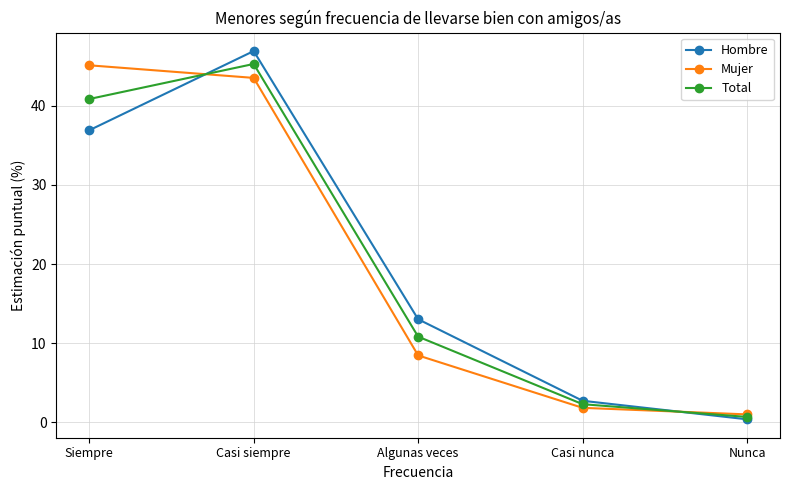

Reading left to right, transcribe all the data shown in this chart.

Hombre: 36.9	46.9	13.0	2.7	0.4
Mujer: 45.1	43.5	8.5	1.9	1.0
Total: 40.9	45.3	10.8	2.3	0.7